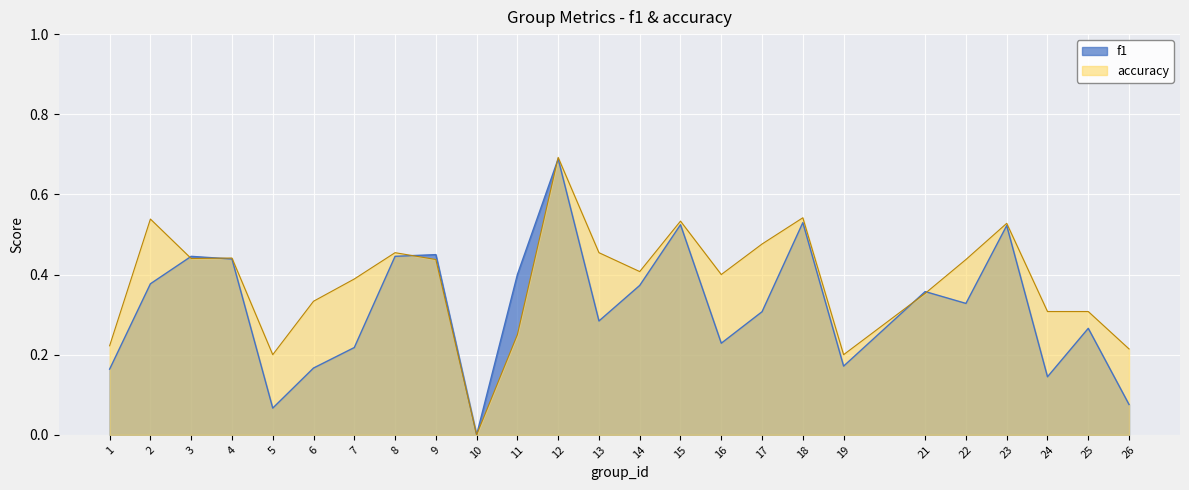

Rank the series by their maximum value, from highest to lowest.

accuracy, f1